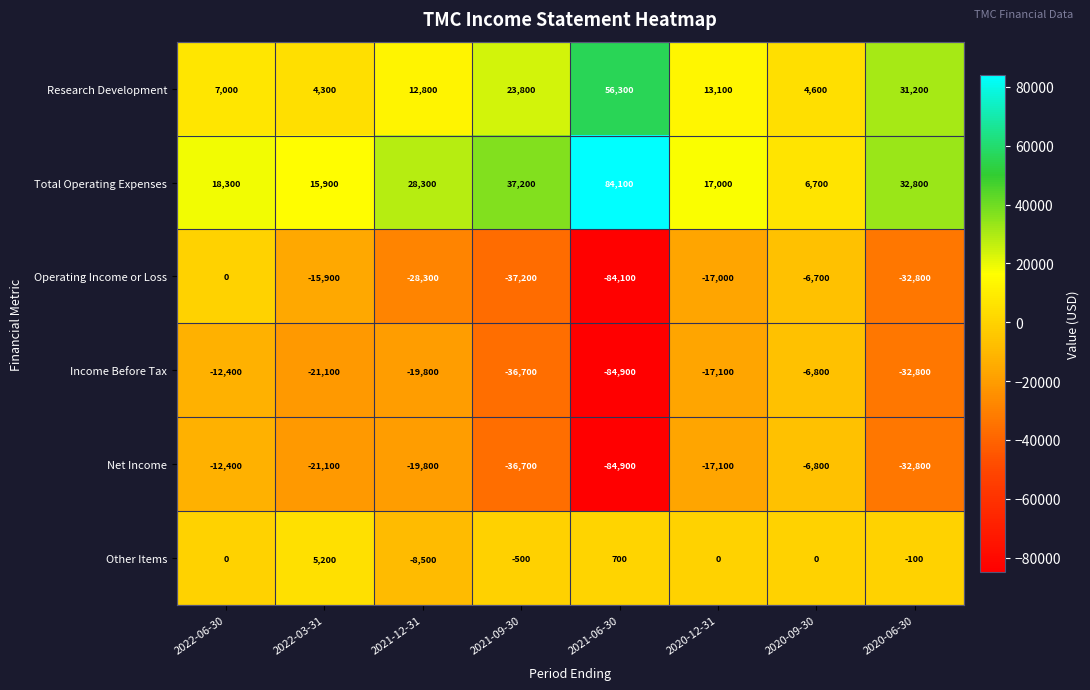

Count the number of data series in this chart.

6